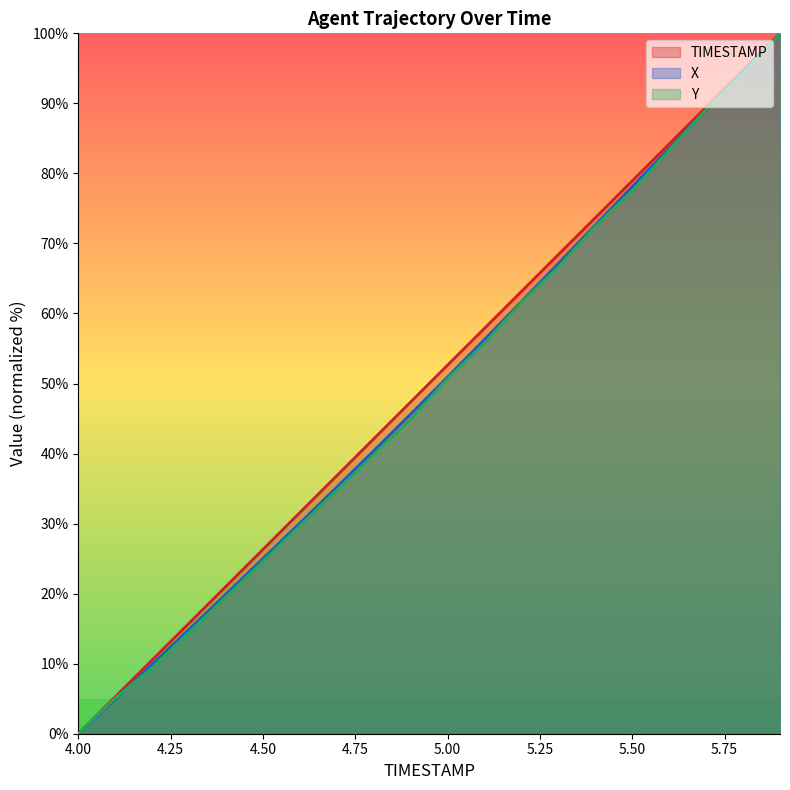

Reading right to left, list all the values displayed in this chart.

TIMESTAMP: 5.9=100.0	5.8=94.7	5.7=89.5	5.6=84.2	5.5=78.9	5.4=73.7	5.3=68.4	5.2=63.2	5.1=57.9	5.0=52.6	4.9=47.4	4.8=42.1	4.7=36.8	4.6=31.6	4.5=26.3	4.4=21.1	4.3=15.8	4.2=10.5	4.1=5.3	4.0=0.0
X: 5.9=100.0	5.8=94.5	5.7=89.1	5.6=83.6	5.5=78.1	5.4=72.6	5.3=67.2	5.2=61.7	5.1=56.3	5.0=50.9	4.9=45.6	4.8=40.4	4.7=35.2	4.6=30.1	4.5=25.0	4.4=19.9	4.3=14.9	4.2=9.9	4.1=4.9	4.0=0.0
Y: 5.9=100.0	5.8=94.2	5.7=89.1	5.6=83.3	5.5=77.5	5.4=72.5	5.3=66.7	5.2=61.6	5.1=55.8	5.0=50.7	4.9=44.9	4.8=39.9	4.7=34.8	4.6=29.7	4.5=24.6	4.4=19.6	4.3=14.5	4.2=9.4	4.1=5.1	4.0=0.0